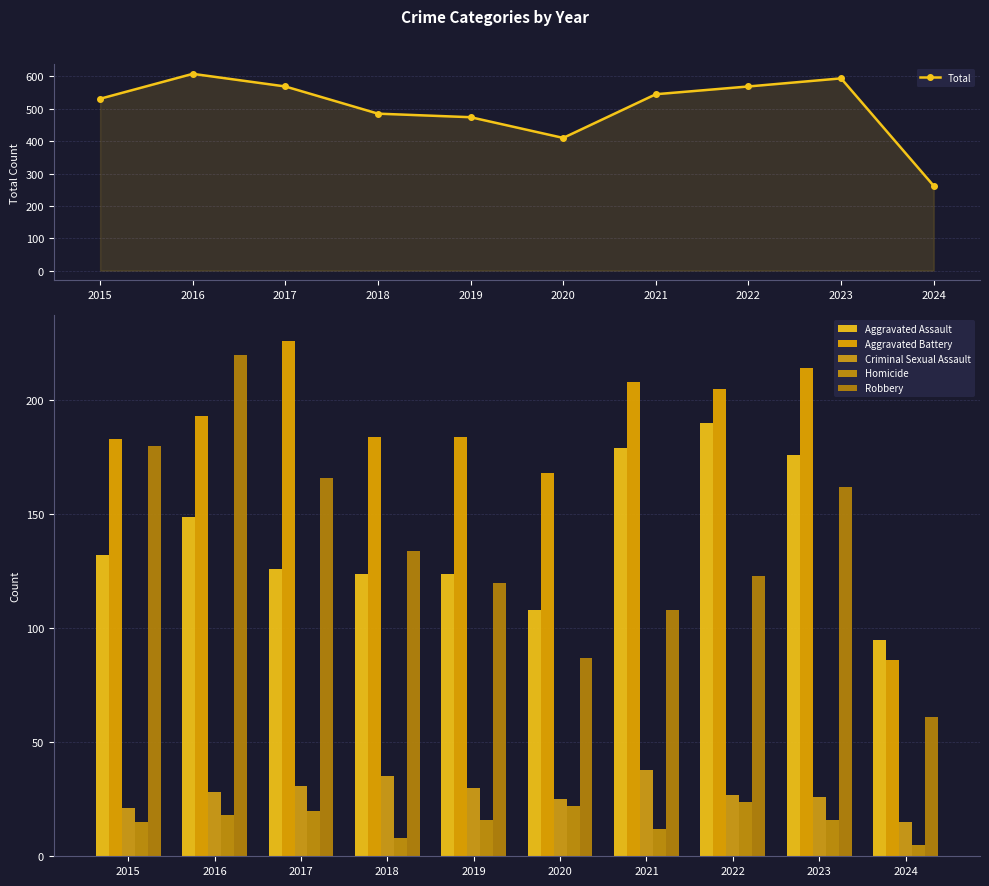

Which series has the largest total across all categories?

Total